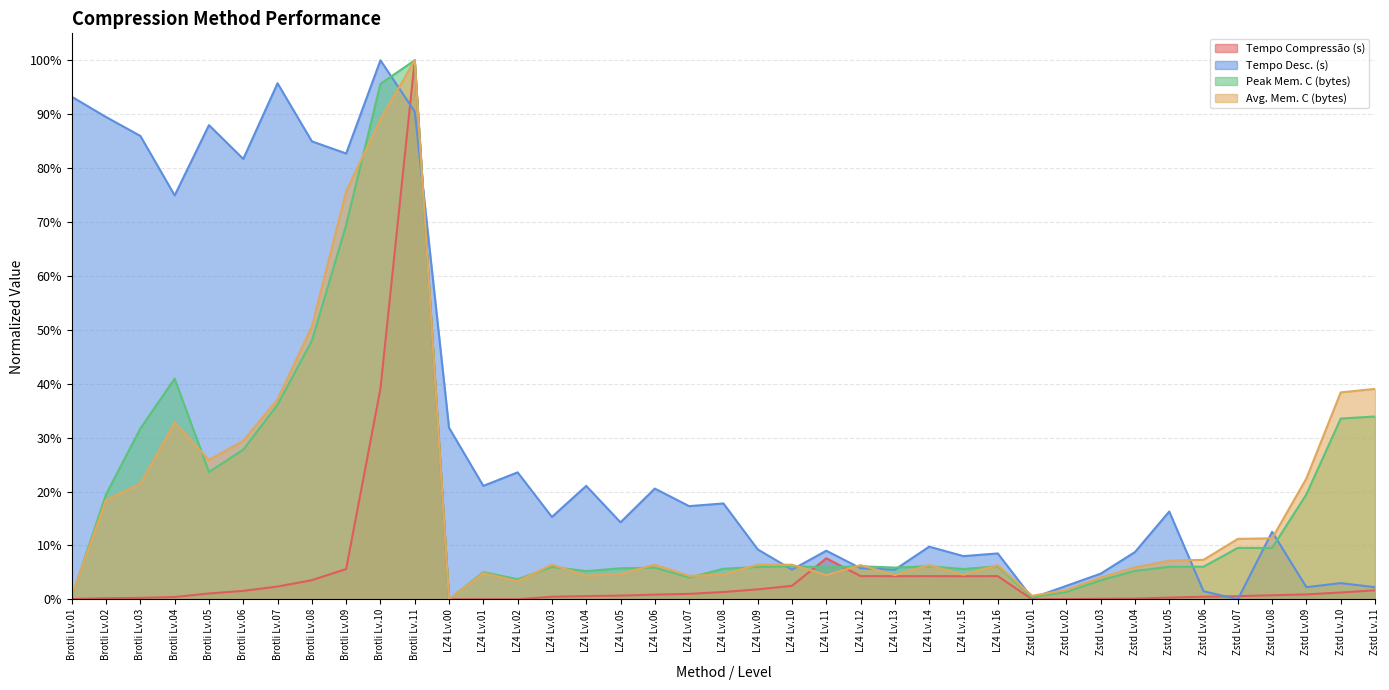

In Peak Mem. C (bytes), how many points are higher than both neighbors (excluding endpoints)?

10